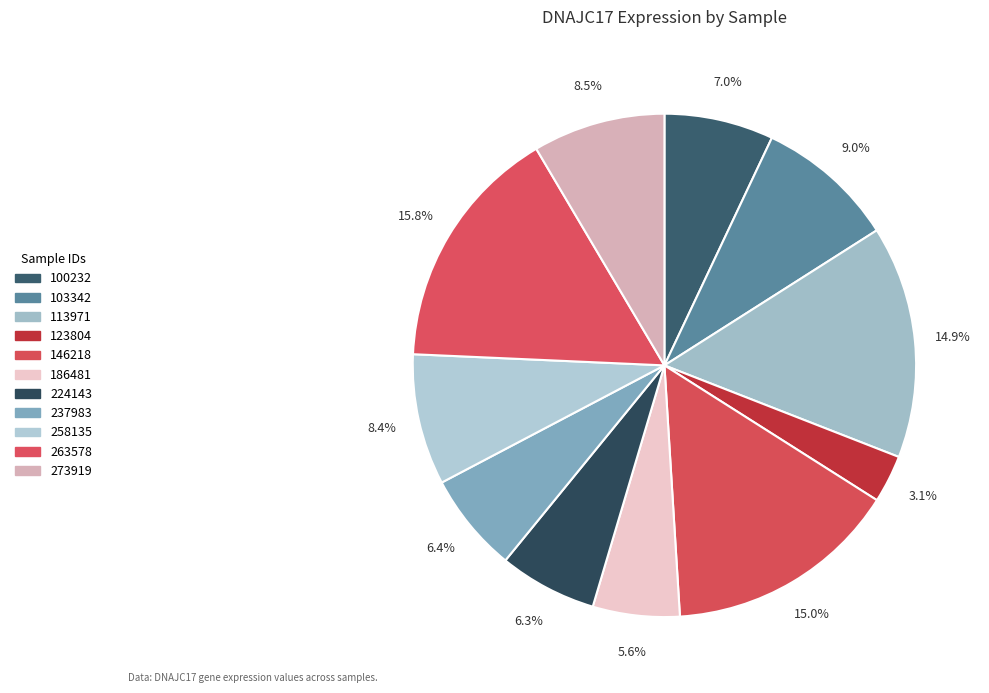

True or false: 113971 accounts for 15% of the total.

True